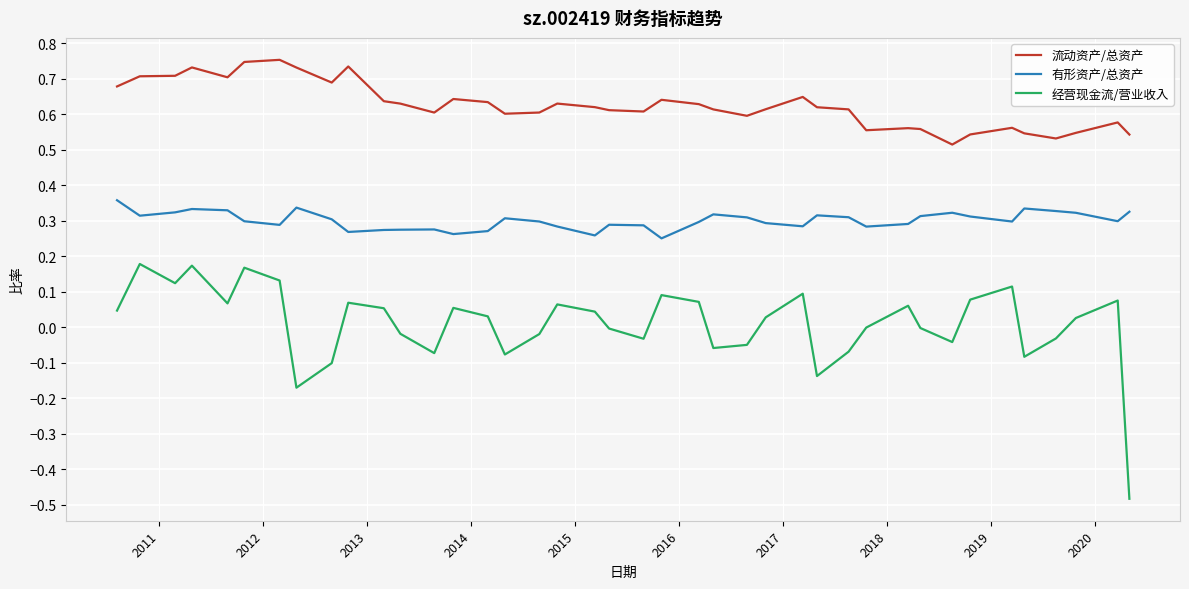

What are all the series names shown in the legend?

流动资产/总资产, 有形资产/总资产, 经营现金流/营业收入